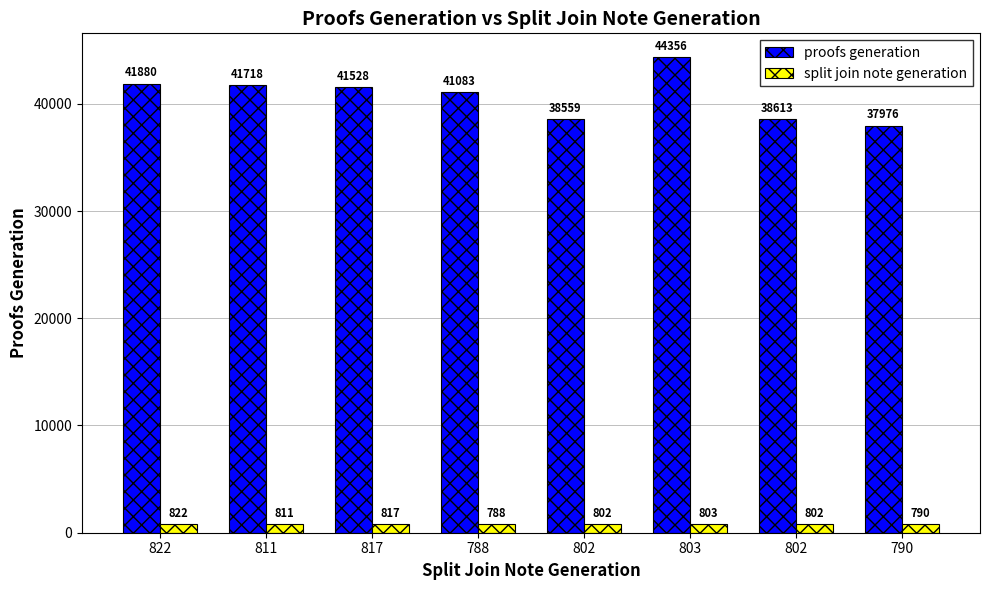

Rank the series by their maximum value, from lowest to highest.

split join note generation, proofs generation